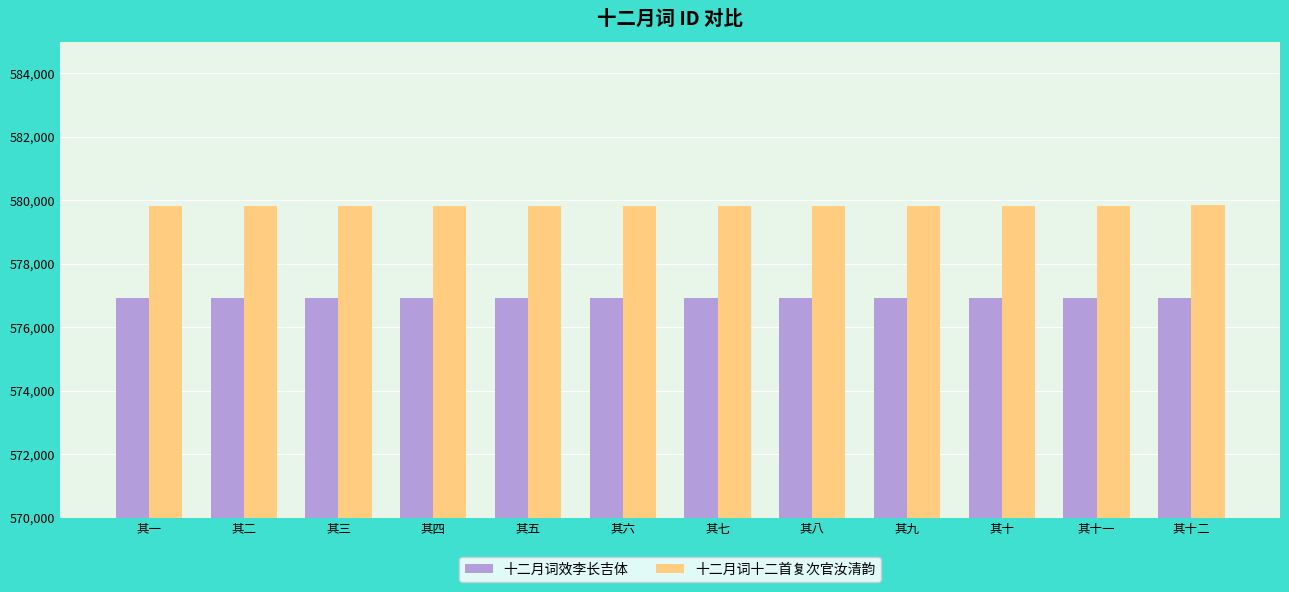

What value does the 十二月词效李长吉体 series have at 其五?

576911